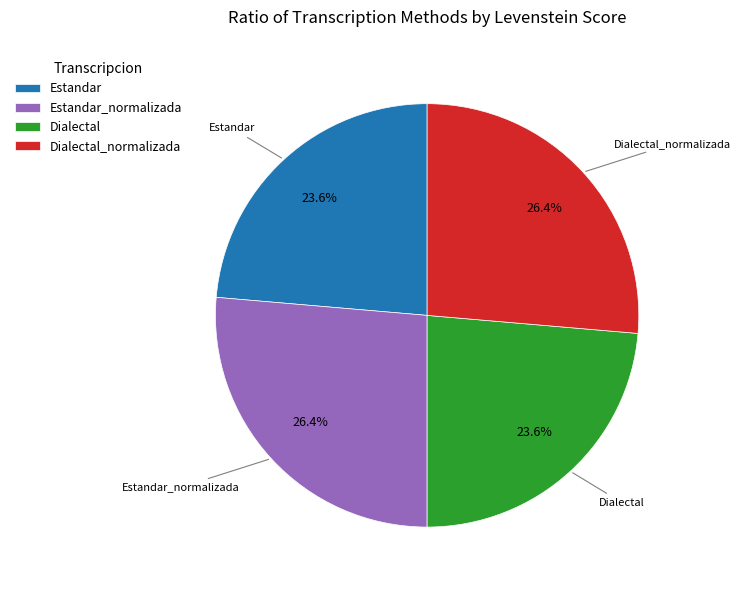

To the nearest percent, what is the combined percentage of Estandar and Dialectal?

47%